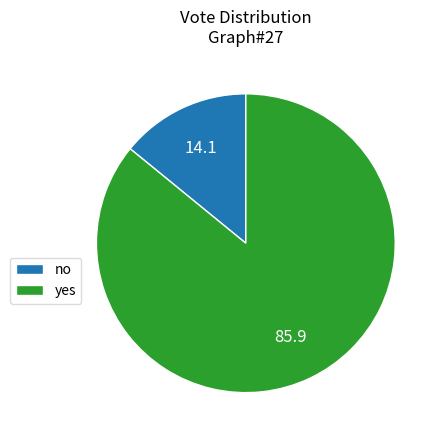

Approximately how many times larger is the value at no compared to yes?

0.2